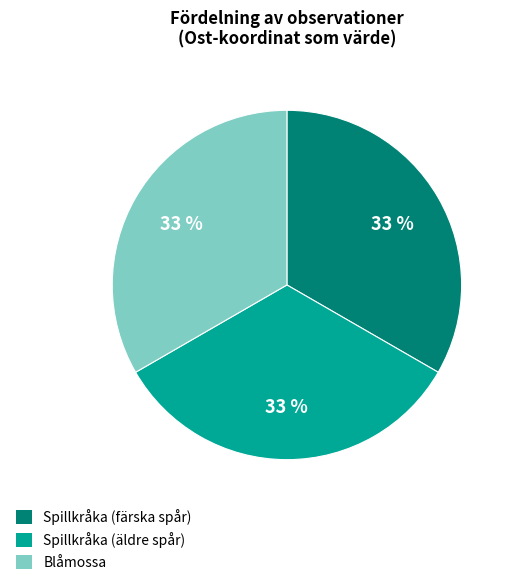

To the nearest percent, what percentage of the pie is Blåmossa?

33%